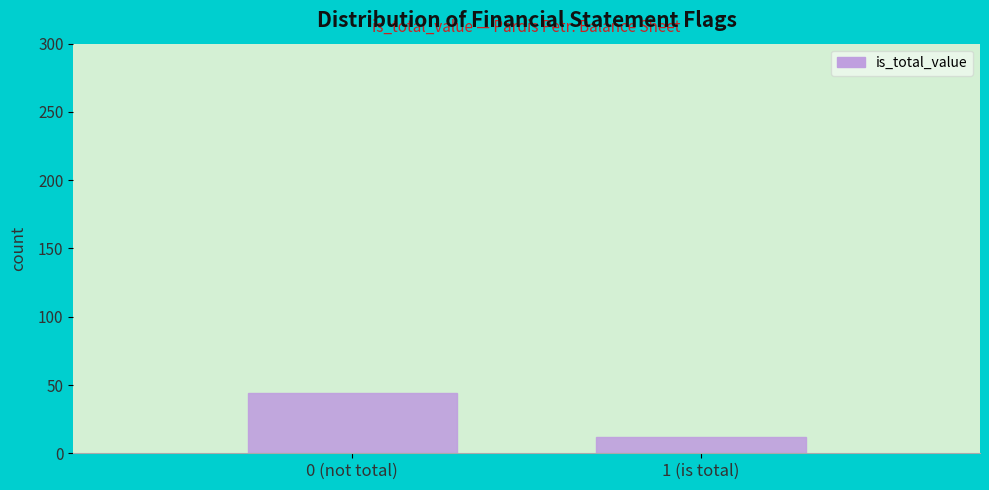

Reading left to right, transcribe all the data shown in this chart.

44	12